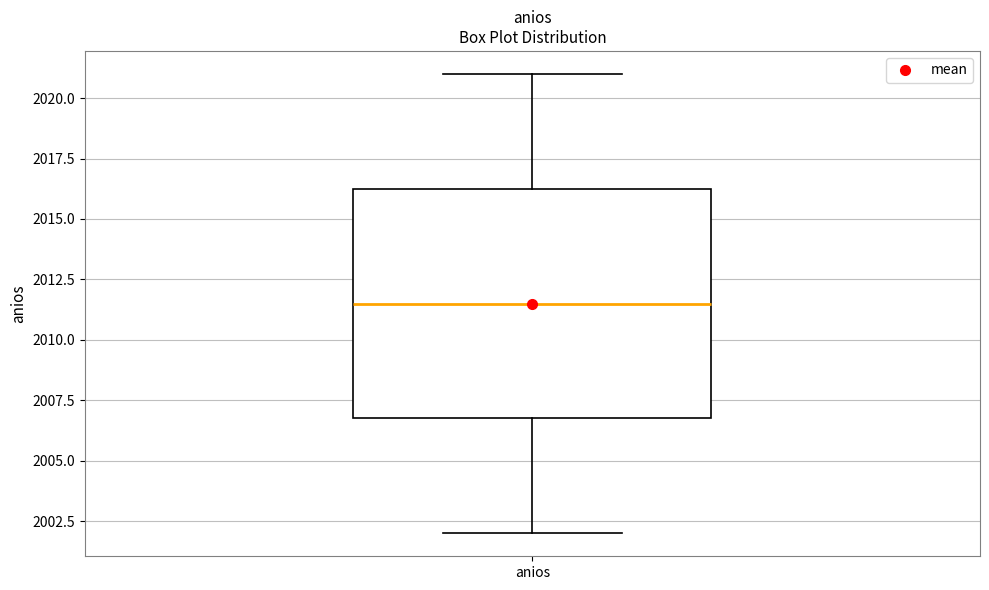

Read this box plot against the y-axis: the position of the median line, the range covered by the box, and the ends of both whiskers. The values are not printed on the chart, so give them approximately, as read against the axis.

median 2011.5, box 2007.0 to 2016.5, whiskers 2002.0 to 2021.0